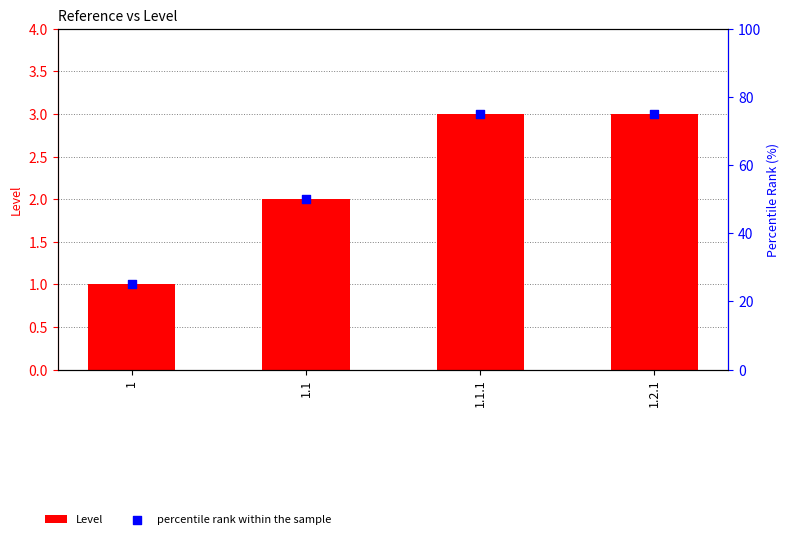

Which series contains the lowest Y value?

Level